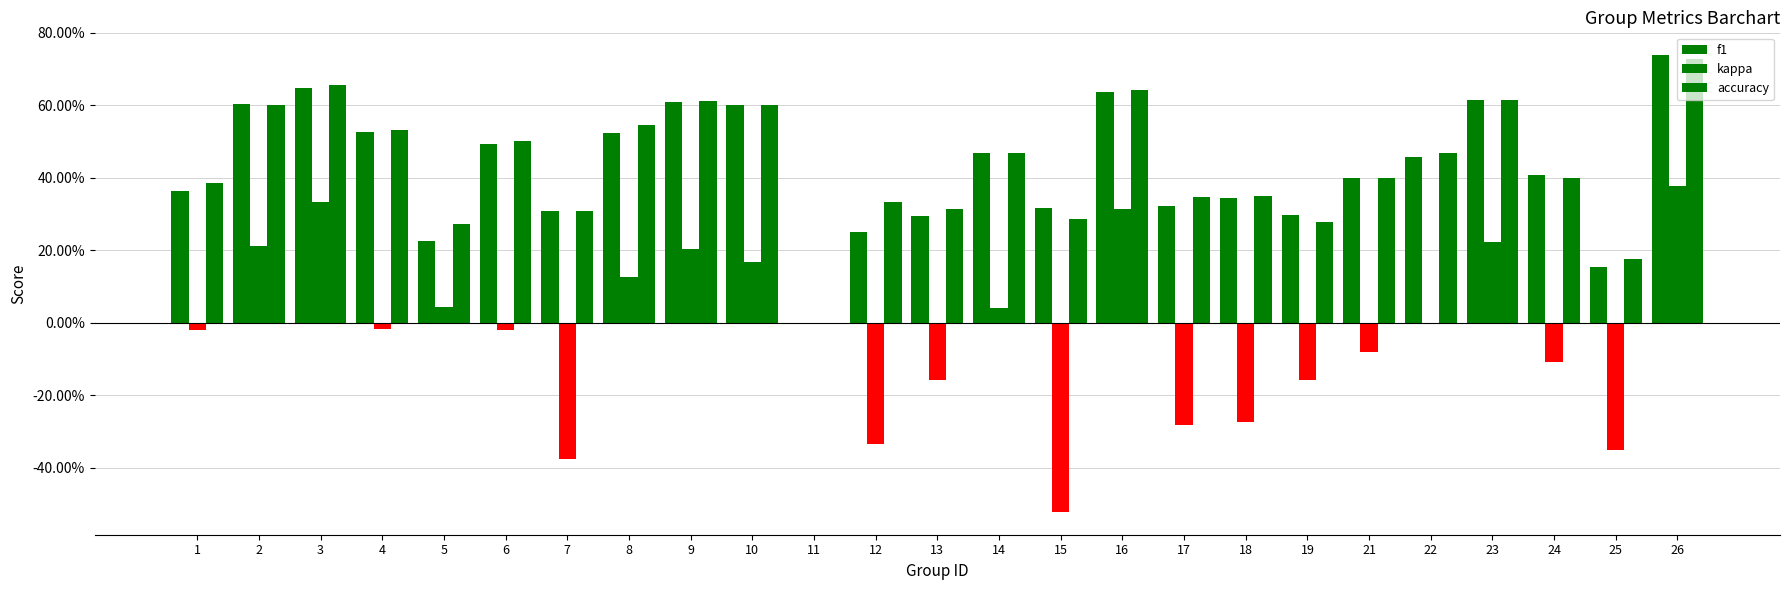

What is the difference between the accuracy values at 7 and 24?

0.1